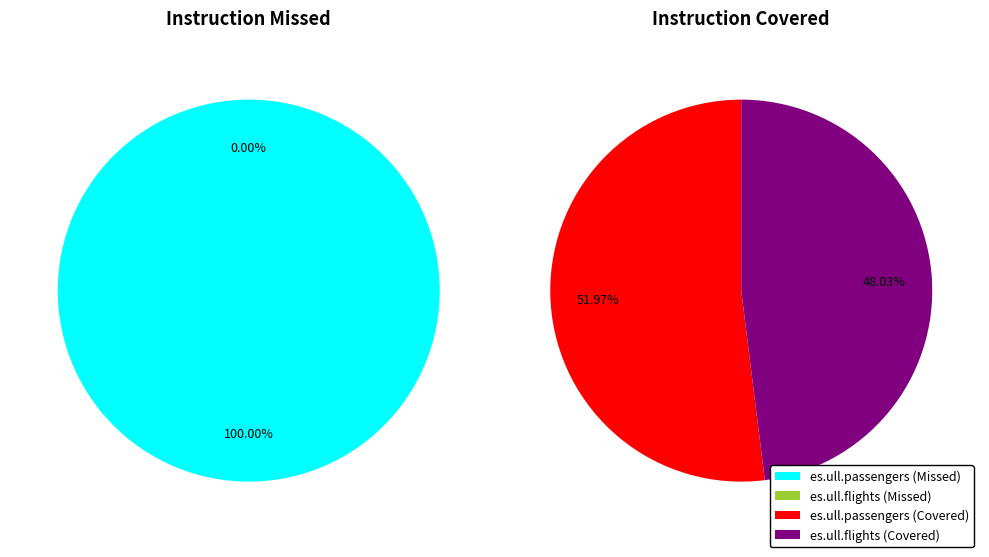

Does any single category account for the majority?

Yes